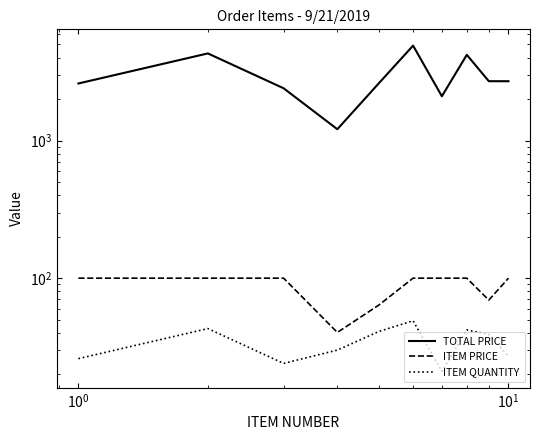

How many values in the ITEM PRICE series are below 100?

3